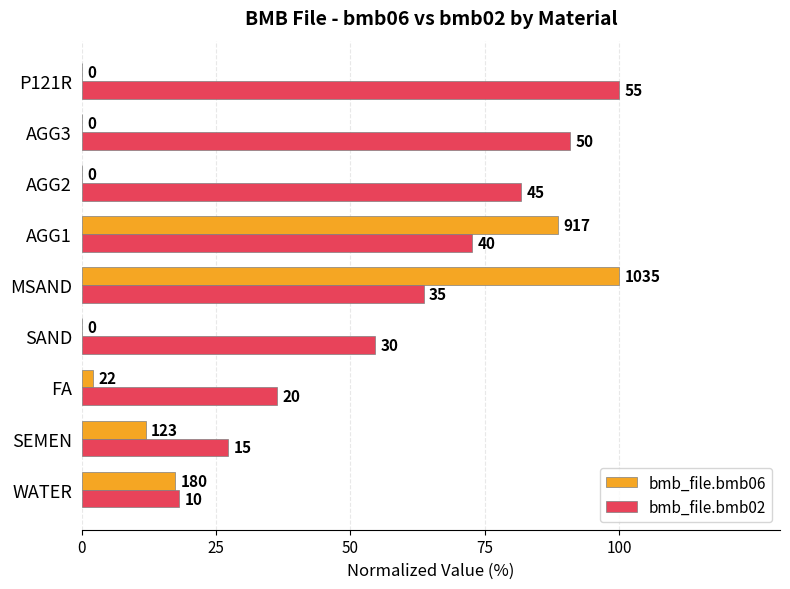

What are all the series names shown in the legend?

bmb_file.bmb06, bmb_file.bmb02